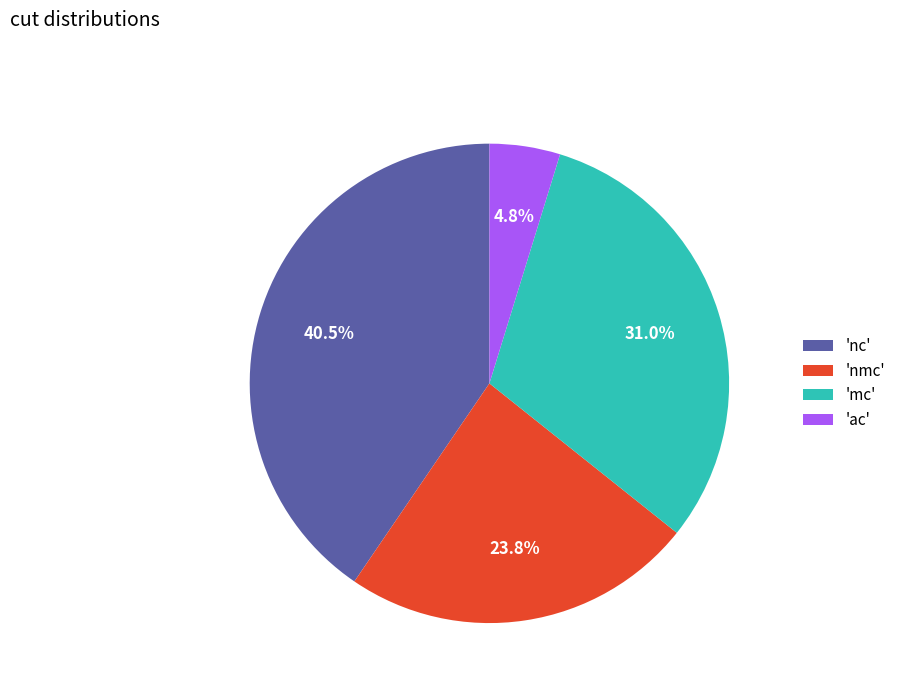

What portion of the pie excludes 'mc'?

69.0%